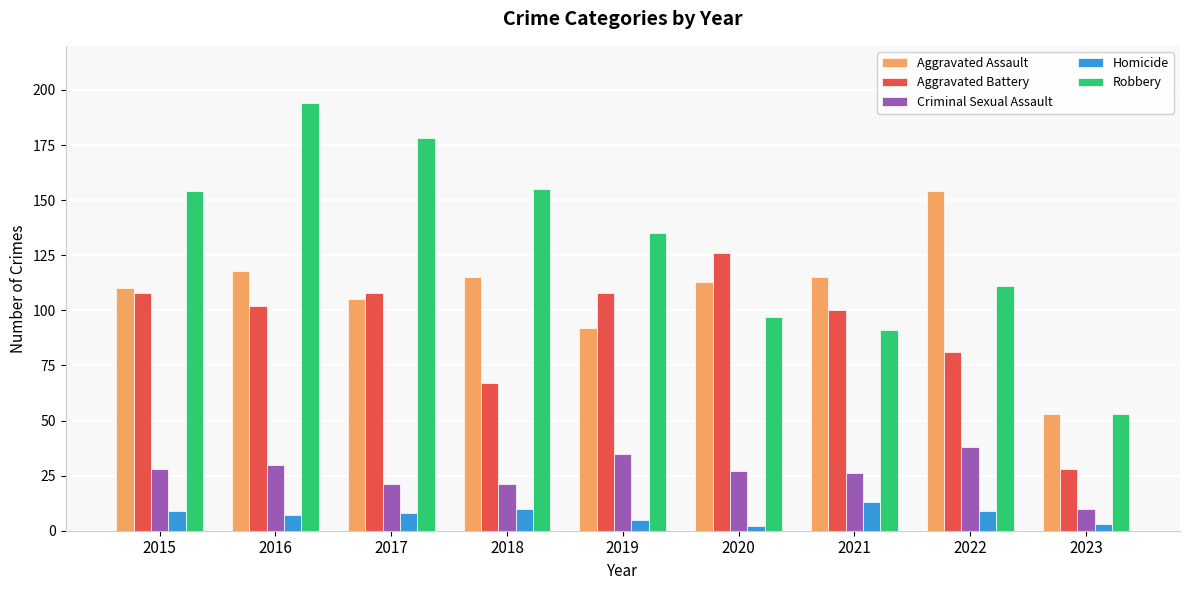

Reading left to right, extract all data points from this chart.

Aggravated Assault: 110	118	105	115	92	113	115	154	53
Aggravated Battery: 108	102	108	67	108	126	100	81	28
Criminal Sexual Assault: 28	30	21	21	35	27	26	38	10
Homicide: 9	7	8	10	5	2	13	9	3
Robbery: 154	194	178	155	135	97	91	111	53